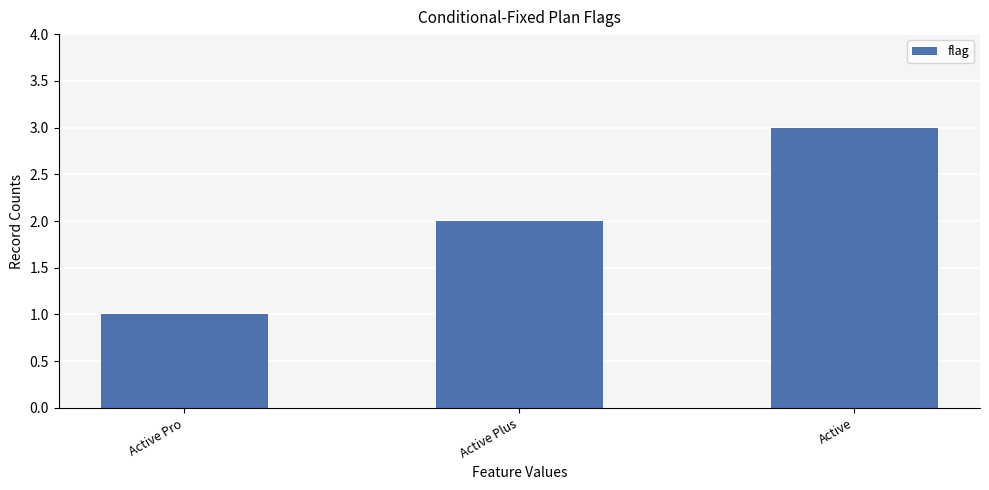

Reading left to right, extract all data points from this chart.

1	2	3